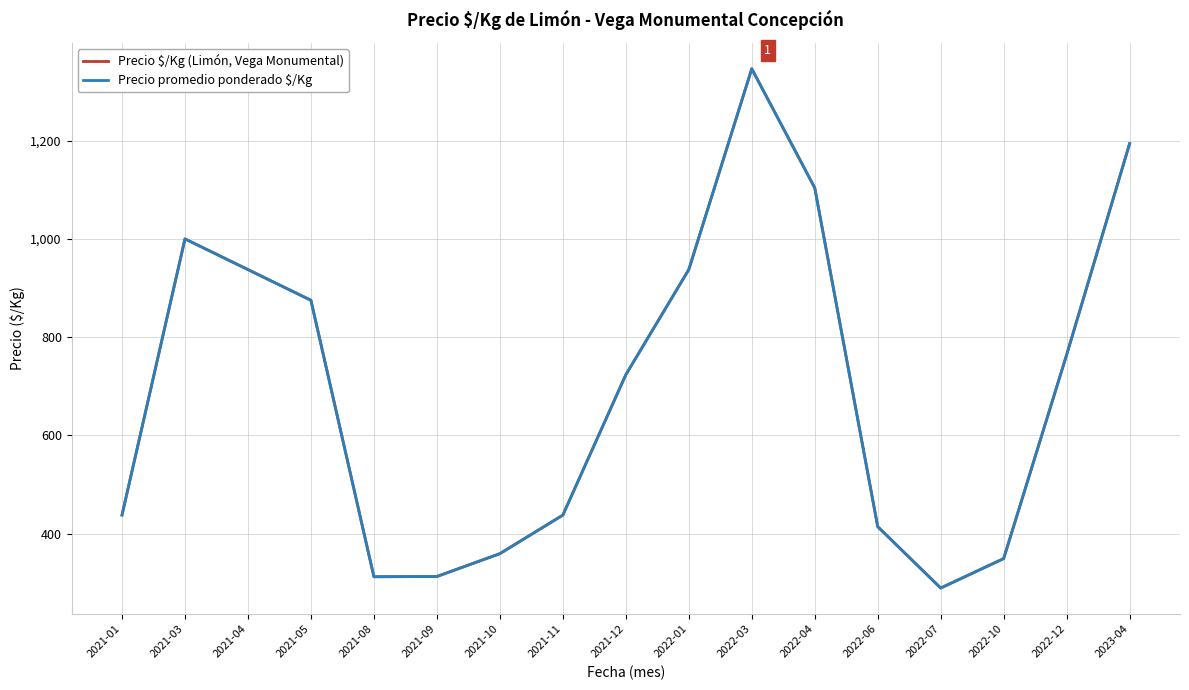

Between 2022-06 and 2022-12, which series saw the biggest shift?

Precio $/Kg (Limón, Vega Monumental)